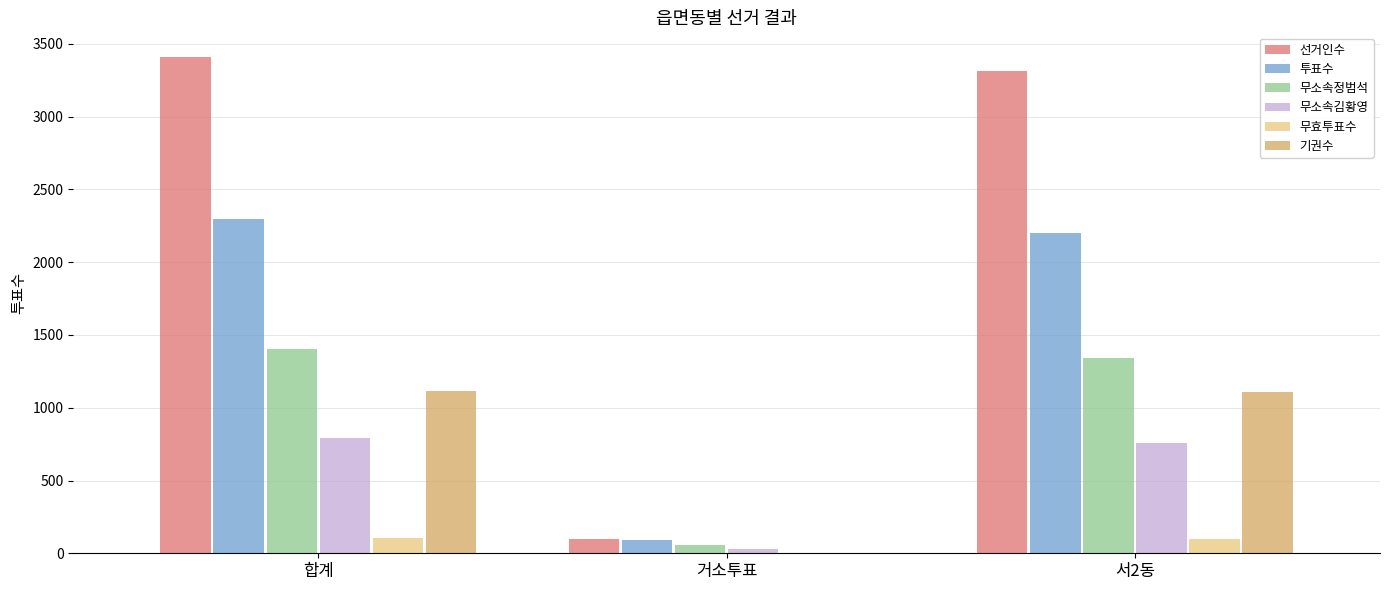

What is the greatest value displayed?

3409